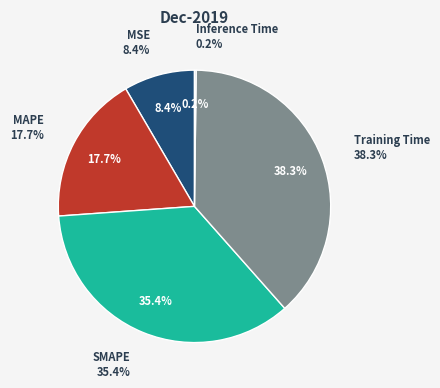

What portion of the pie excludes MSE?

91.6%